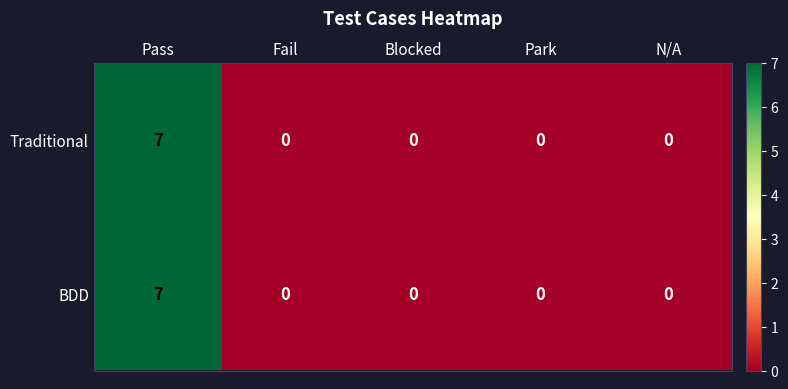

Count the BDD values in the range 0 to 1.

4